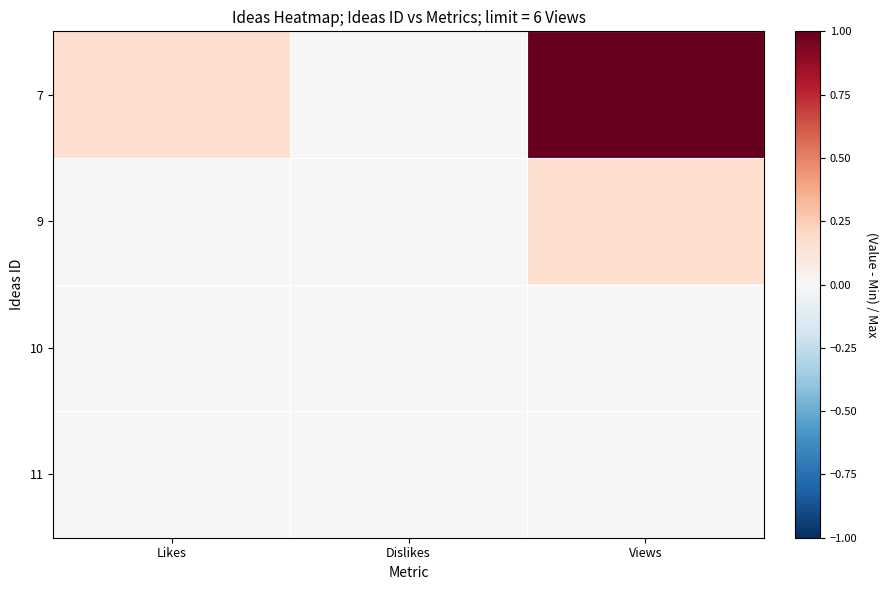

Which category has the highest value across all series?

Views